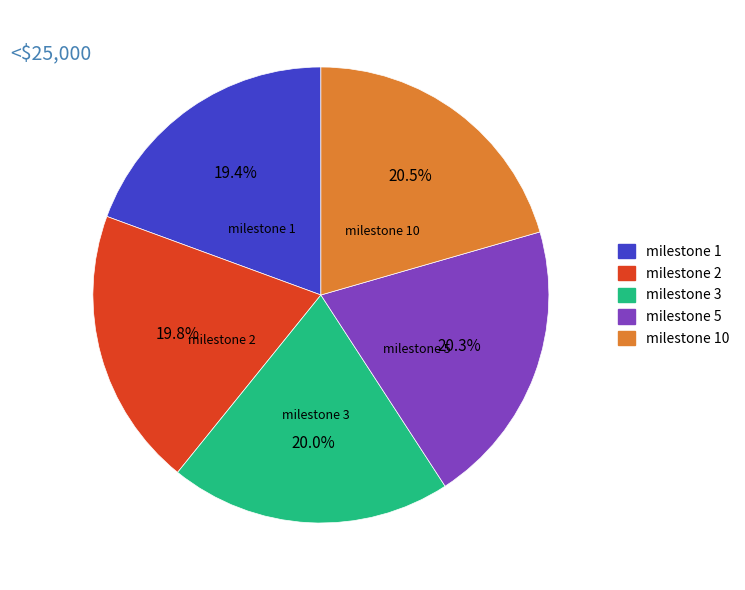

Does any single category account for the majority?

No